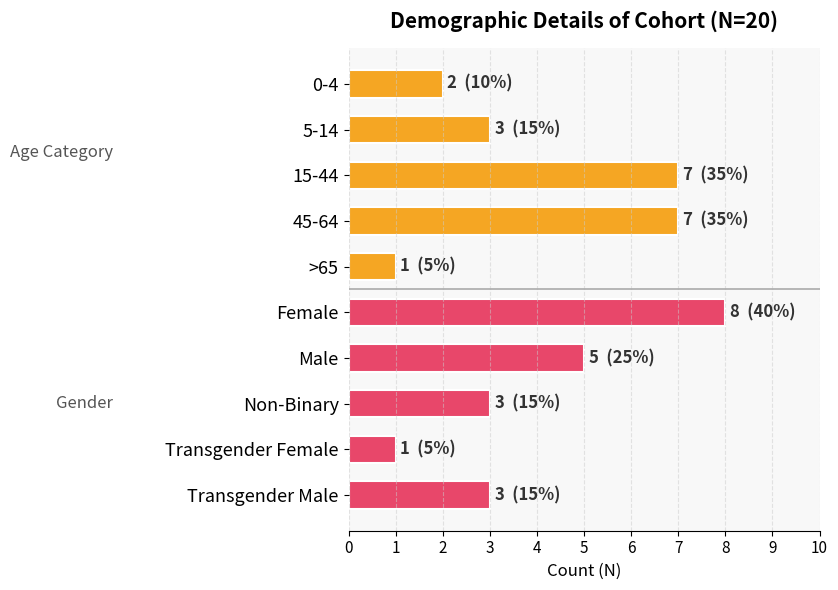

Is it true that the value at Non-Binary is 3?

True